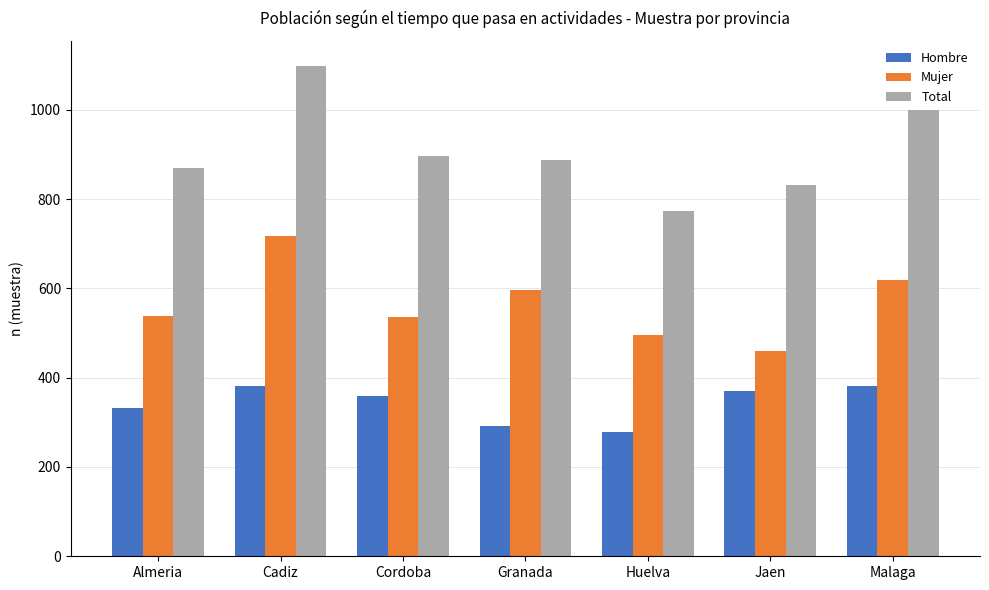

What is the approximate value of Mujer at Cordoba, to the nearest 5?

535